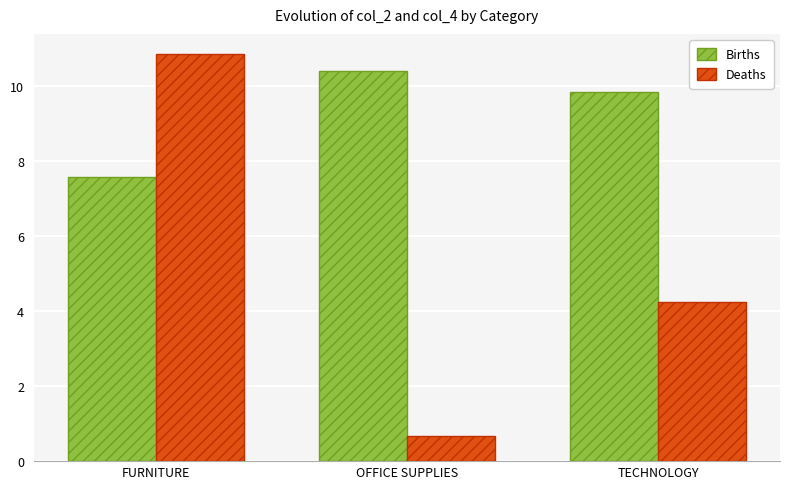

What is the spread (max minus min) of values at FURNITURE?

3.3